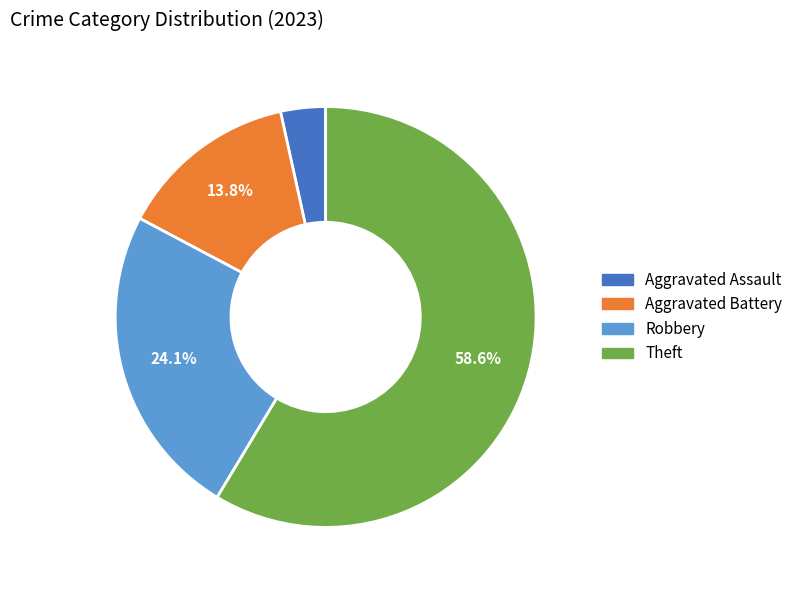

To the nearest percent, what is the difference between the largest and smallest slice percentages?

55%